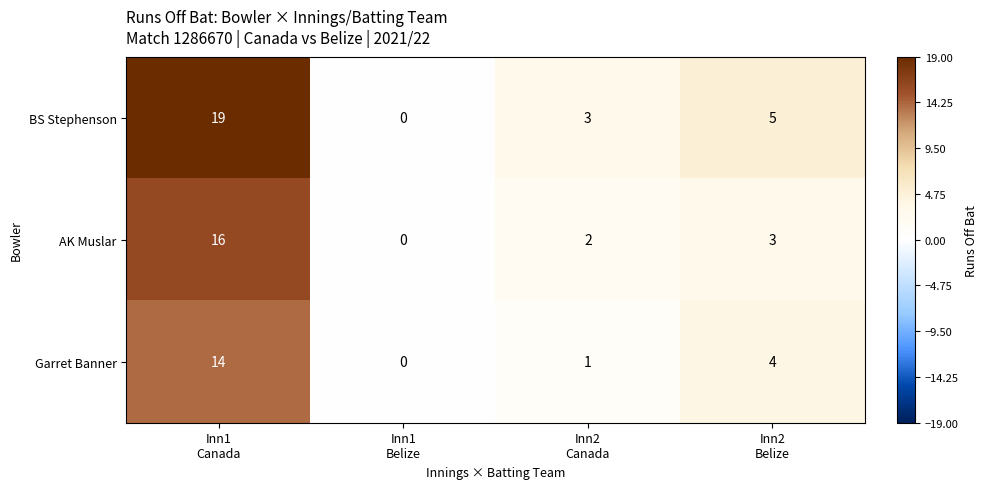

Count the BS Stephenson values in the range 3 to 19.

3